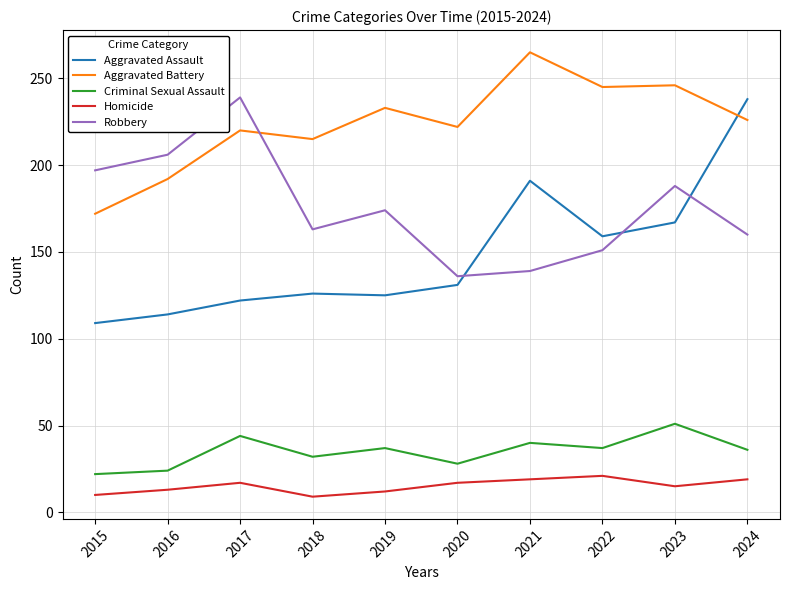

What is the difference between the Aggravated Assault values at 2022 and 2023?

8